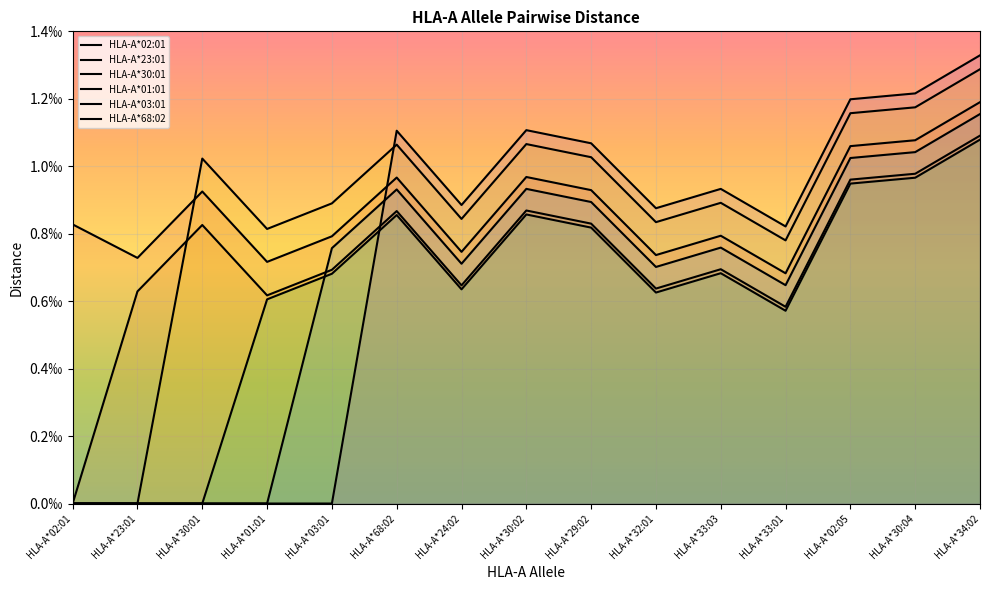

At which category does the chart reach its peak across all series?

HLA-A*34:02